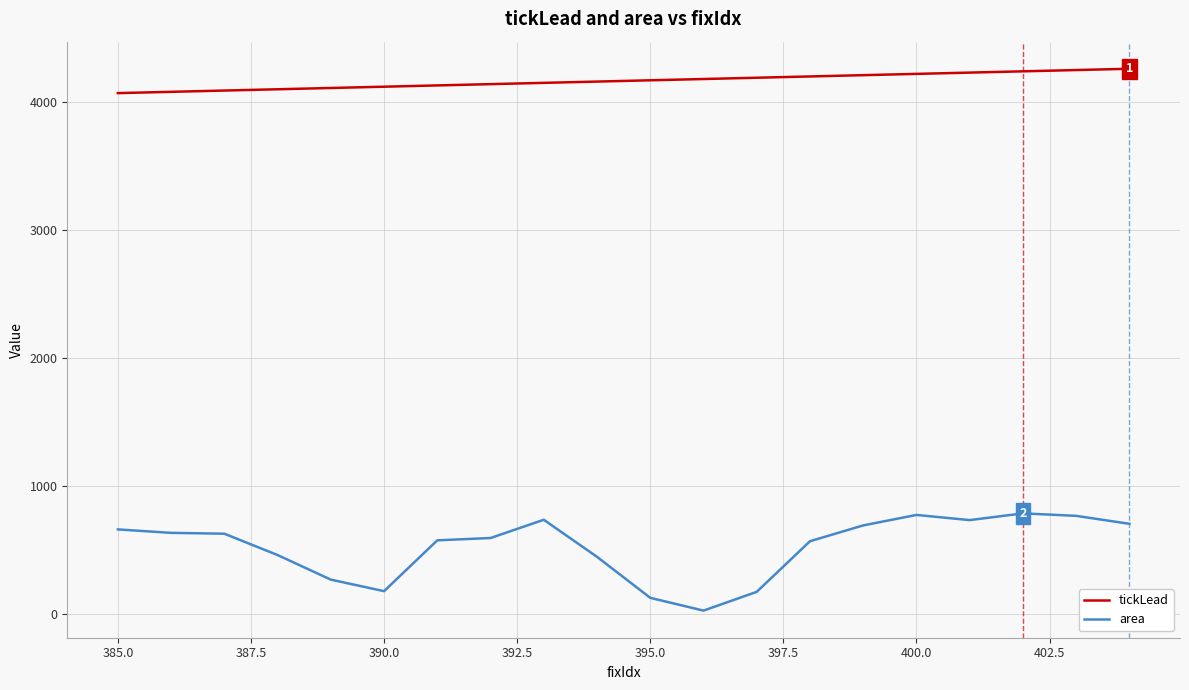

How many values in the tickLead series are below 4167?

10